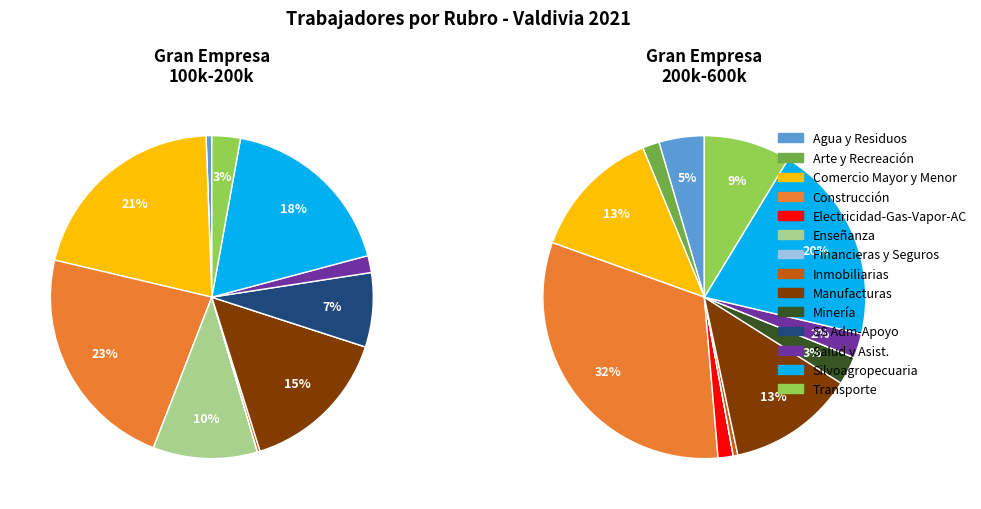

To the nearest percent, what is the combined percentage of Comercio Mayor y Menor and Transporte y Almacenamiento?

24%